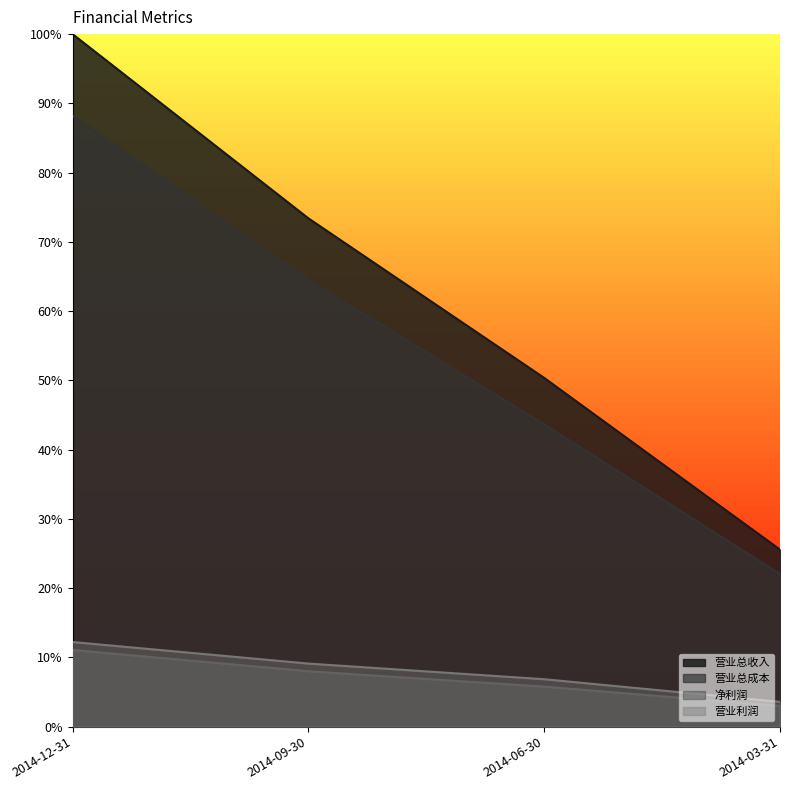

Is it true that 营业利润 equals 6.1 at 2014-09-30?

False